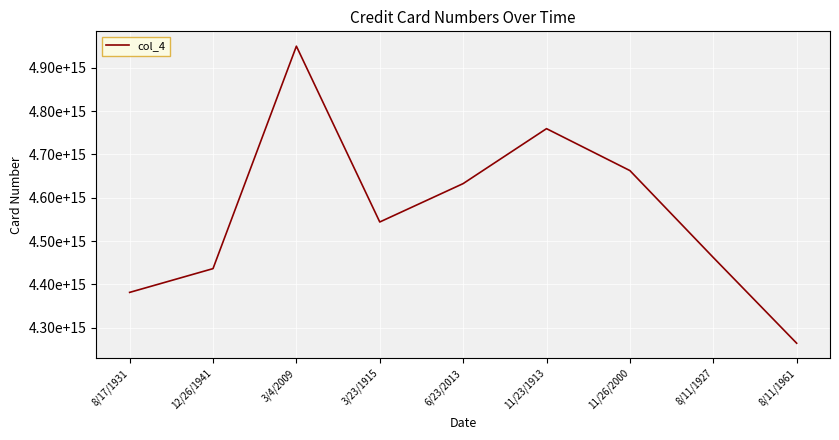

The chart shows a value of 4949749219814500 at 3/4/2009. True or false?

True